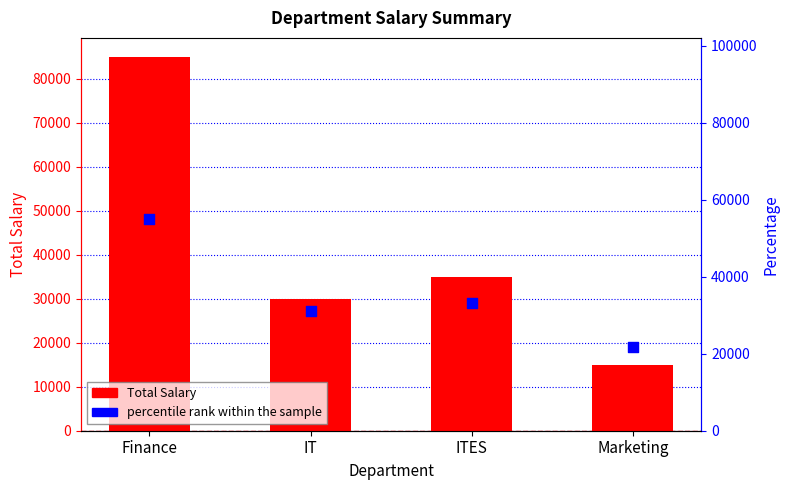

Is the value of percentile rank within the sample at Marketing greater than the value of Total Salary at Marketing?

Yes